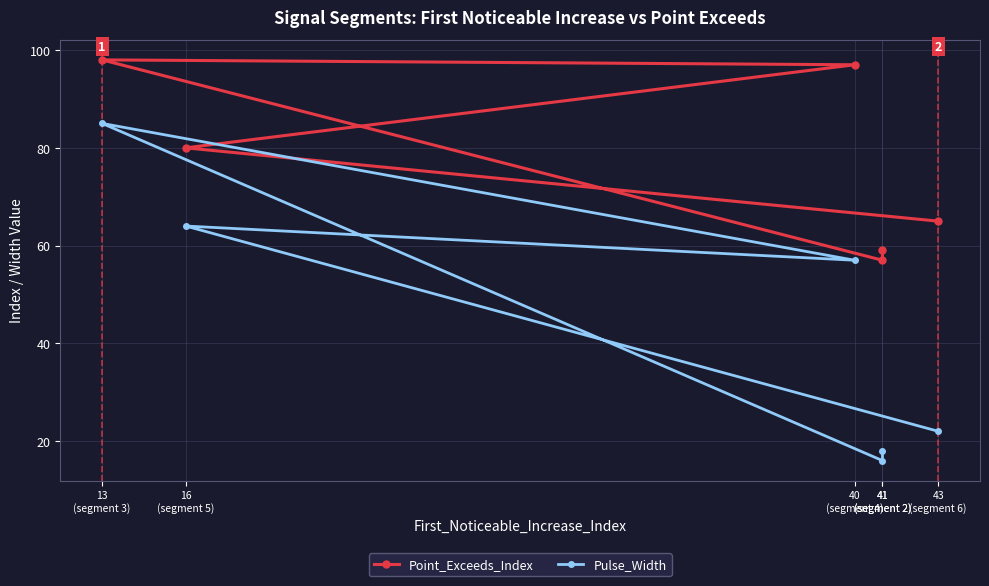

What is the difference between the maximum and minimum values in the Point_Exceeds_Index series?

41